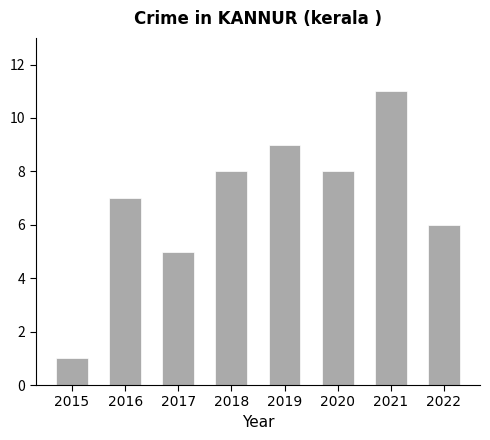

What is the minimum value shown in the chart?

1